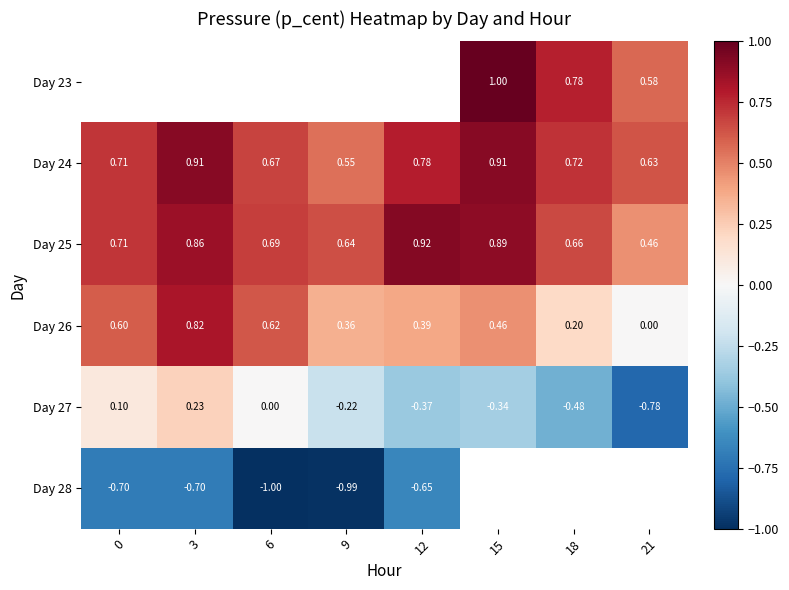

Between 9 and 12, which is larger?

12